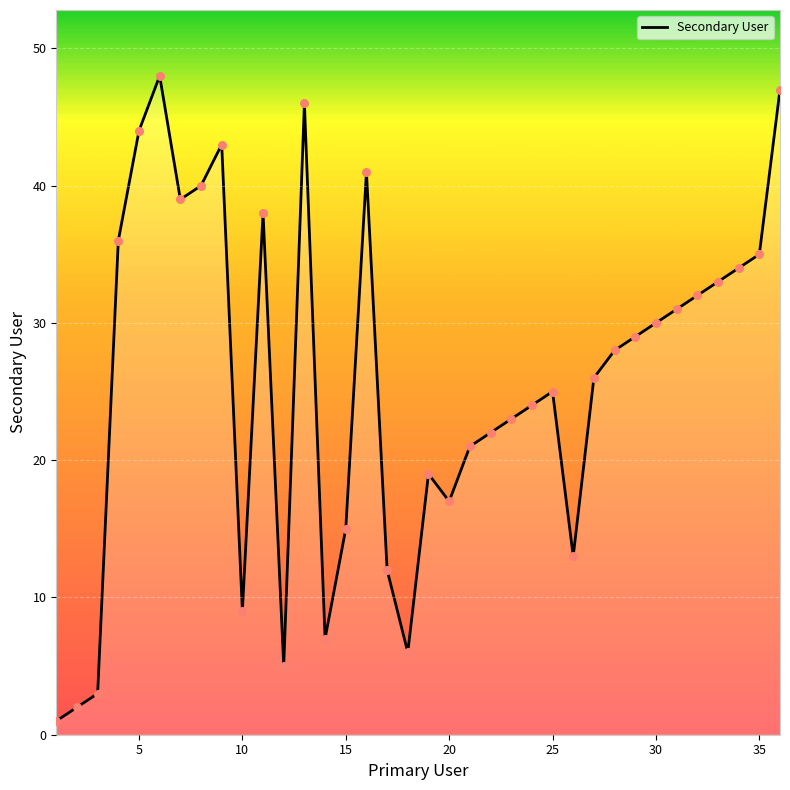

What is the maximum value shown in the chart?

48